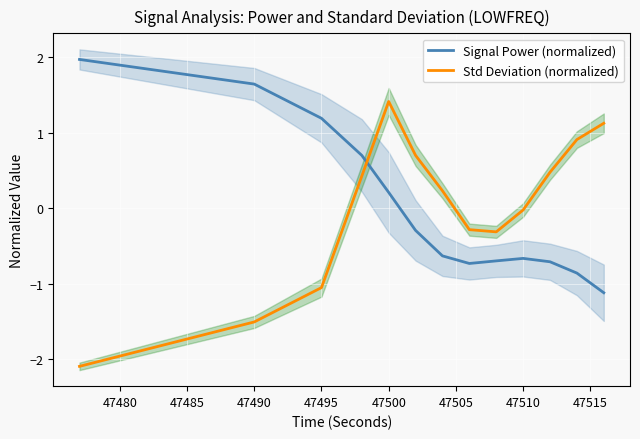

Which series has the largest total across all categories?

Signal Power (normalized)